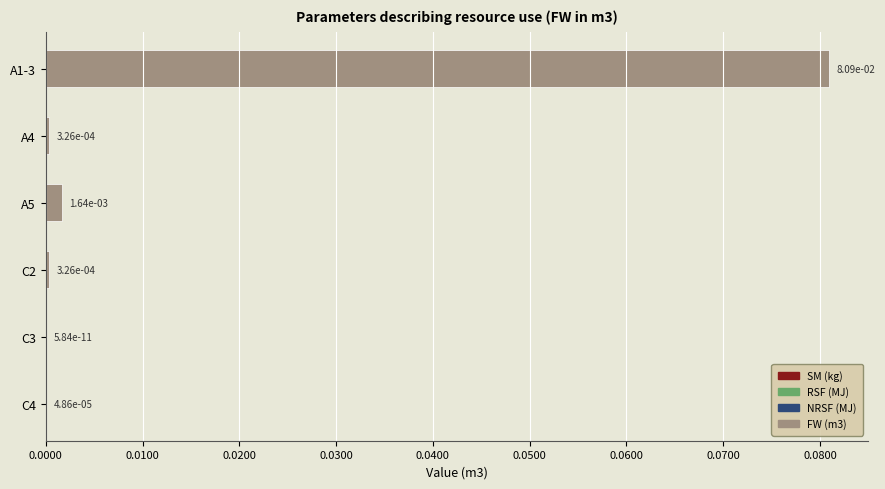

The value at C2 is 0.0. True or false?

True